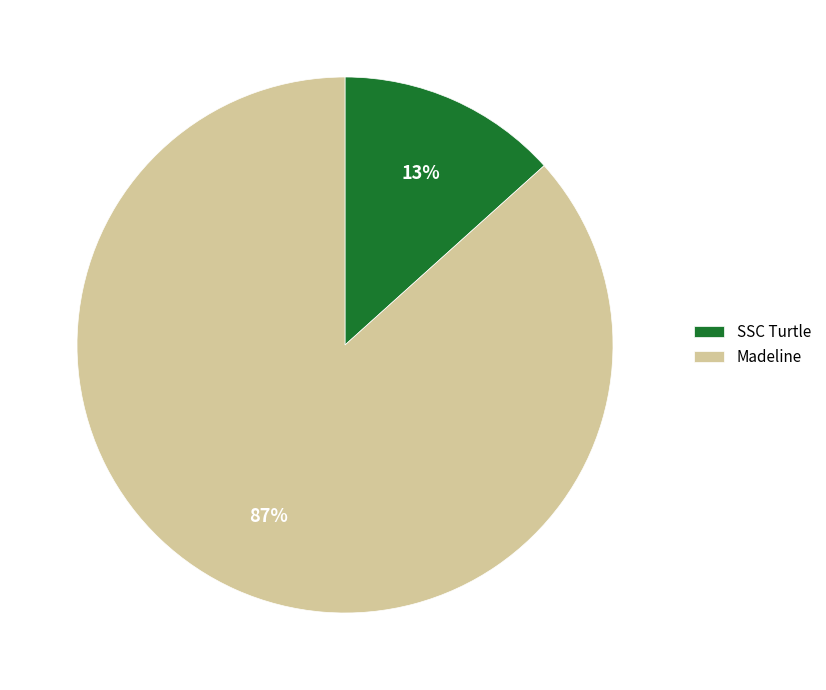

How many segments does this pie chart have?

2